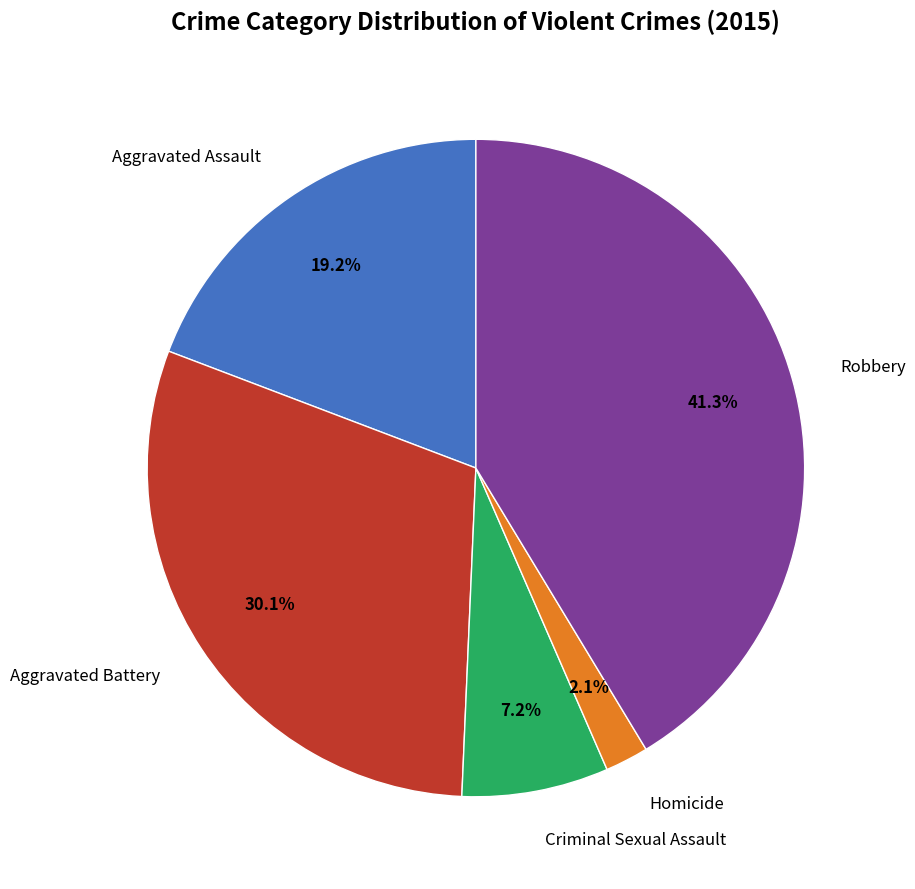

Does any single category account for the majority?

No